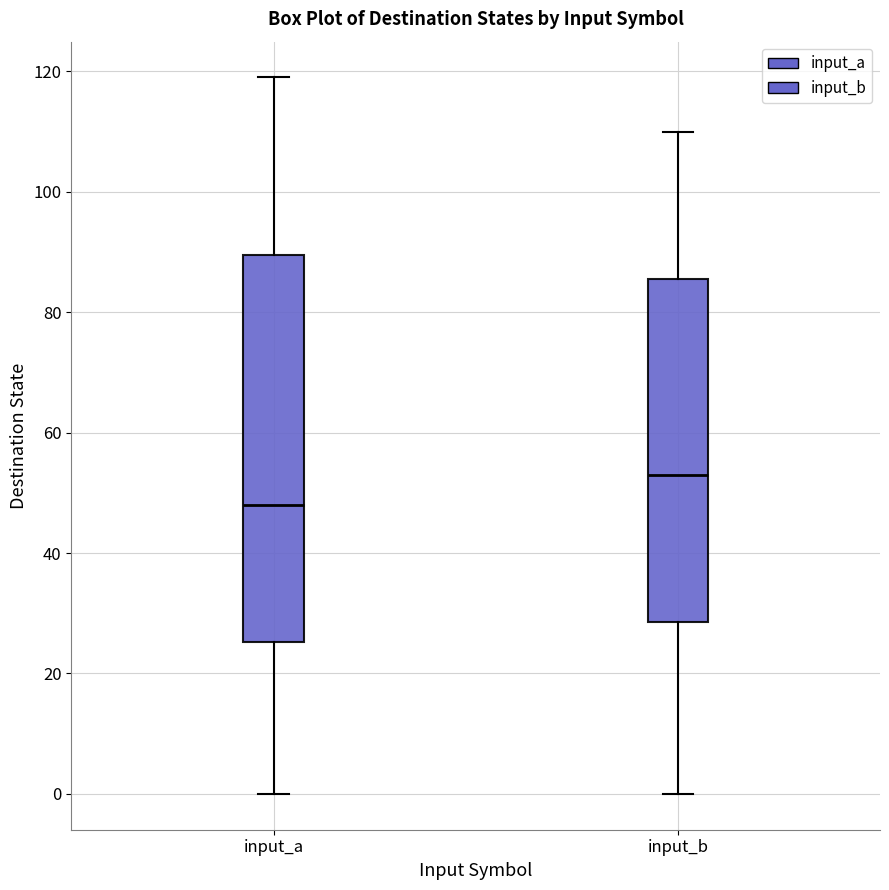

Which box is the tallest, from its lower edge to its upper edge?

input_a